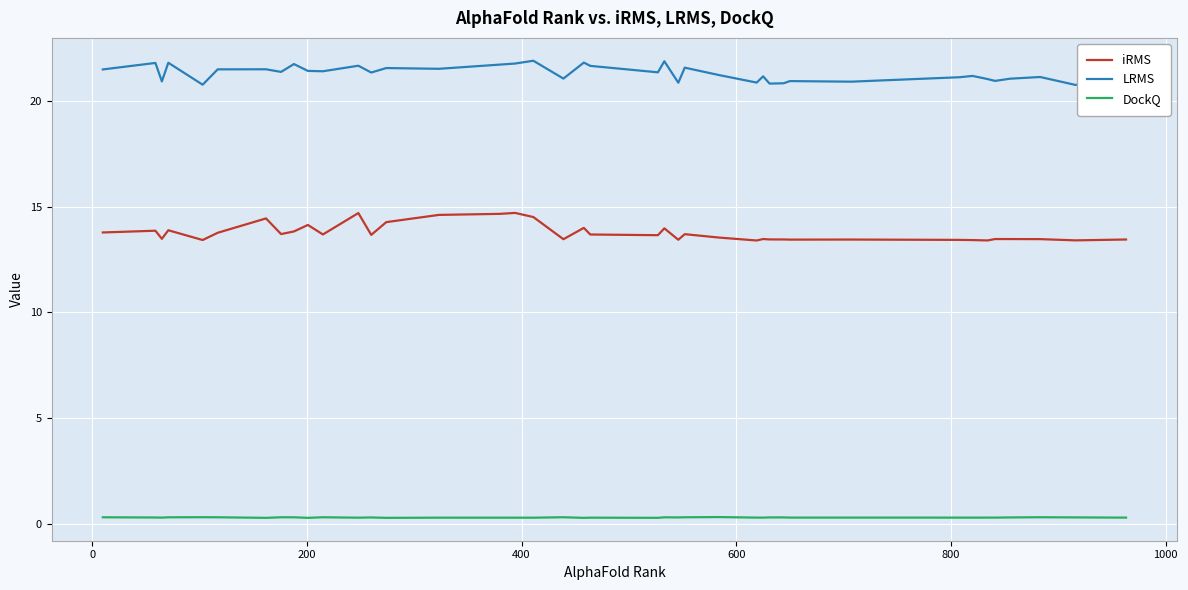

What is the difference between the maximum and minimum values in the LRMS series?

1.1